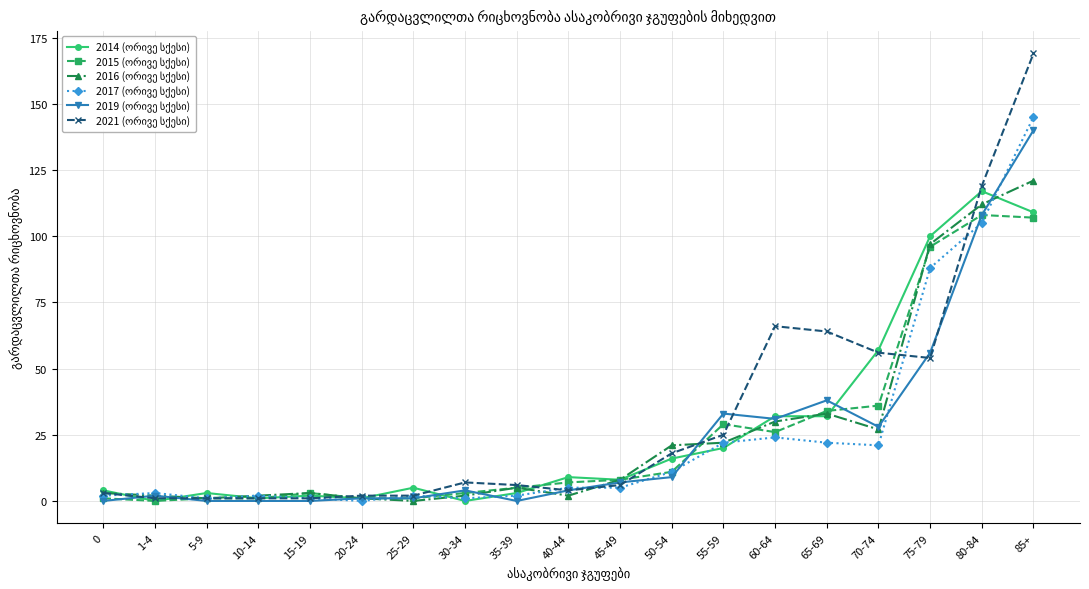

What is the maximum value shown in the chart?

169